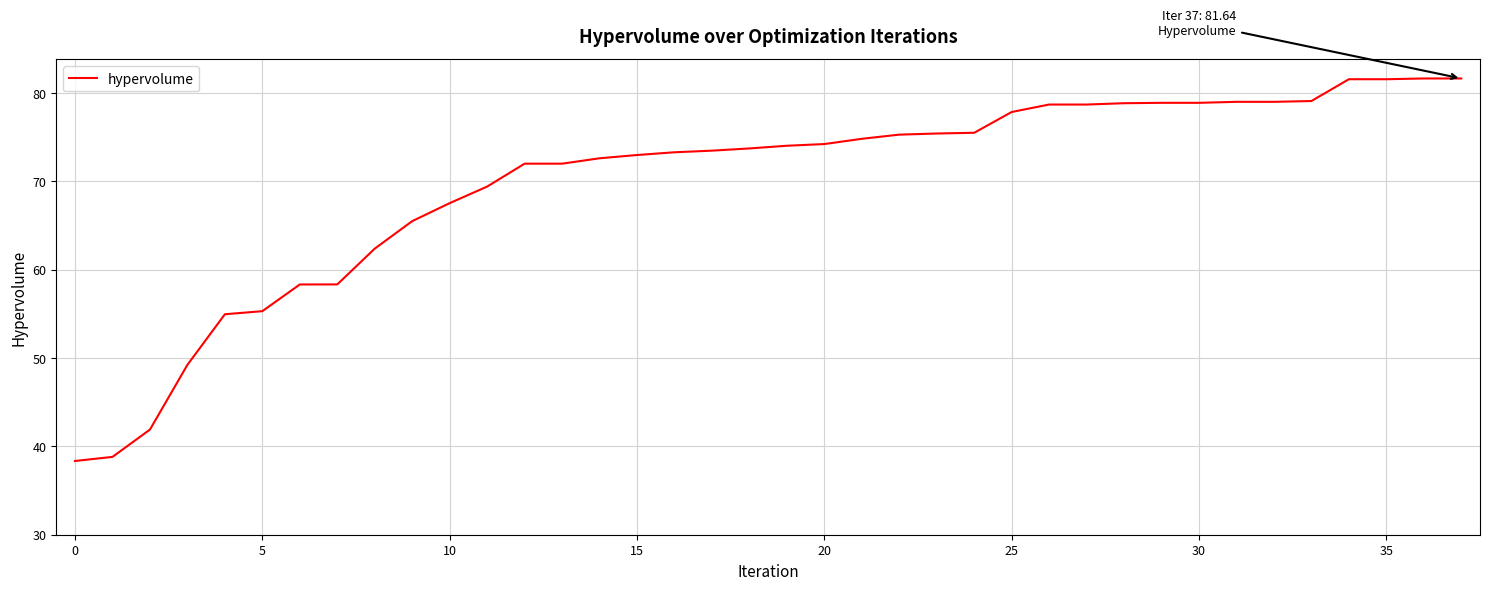

What is the greatest value displayed?

81.6